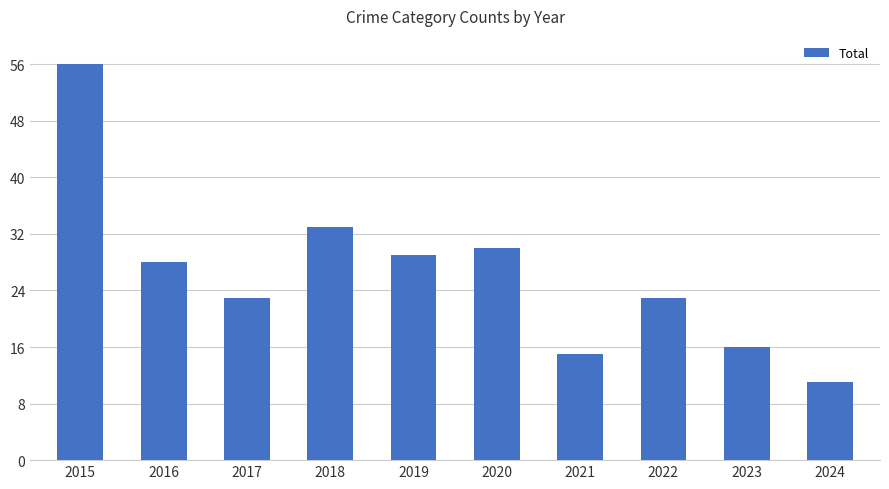

What is the sum of all values?

264